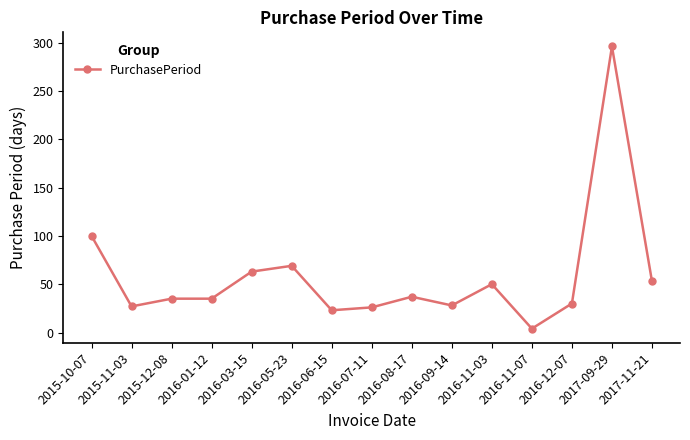

How many distinct data groups are displayed?

1